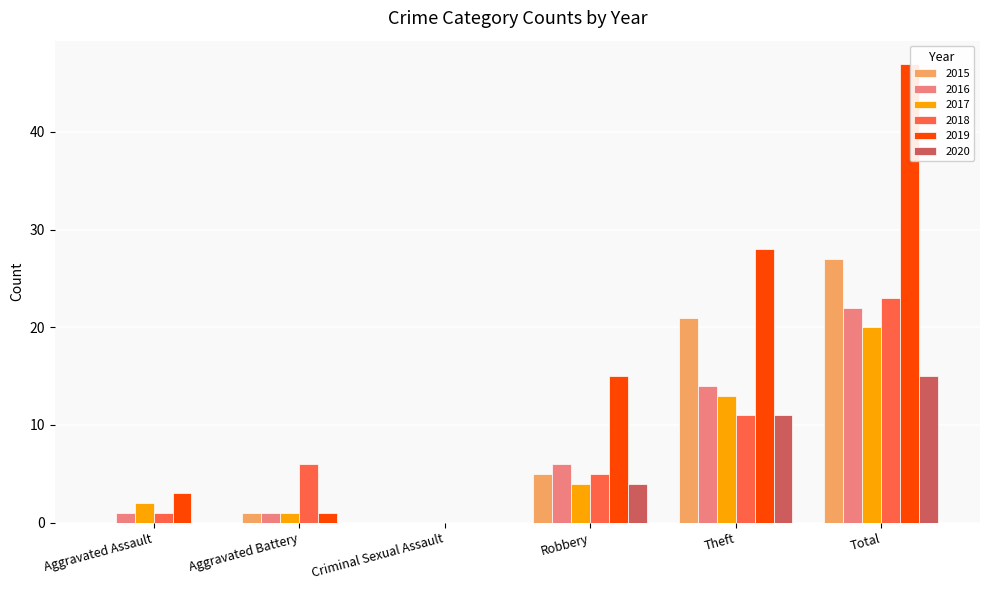

Is it true that 2017 equals 10 at Total?

False